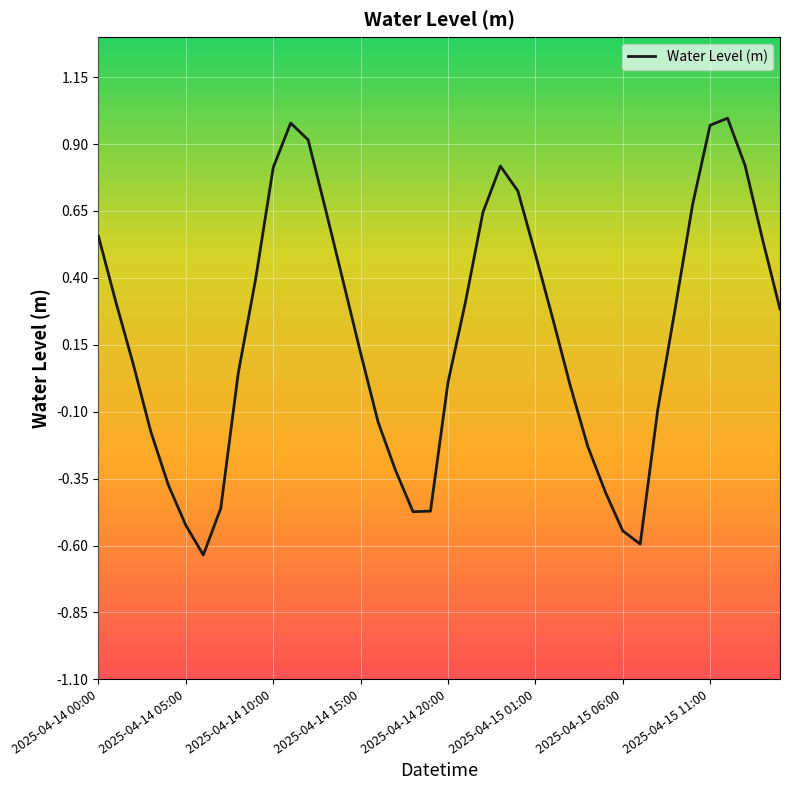

True or false: the data has more than 1 interior local peaks.

True